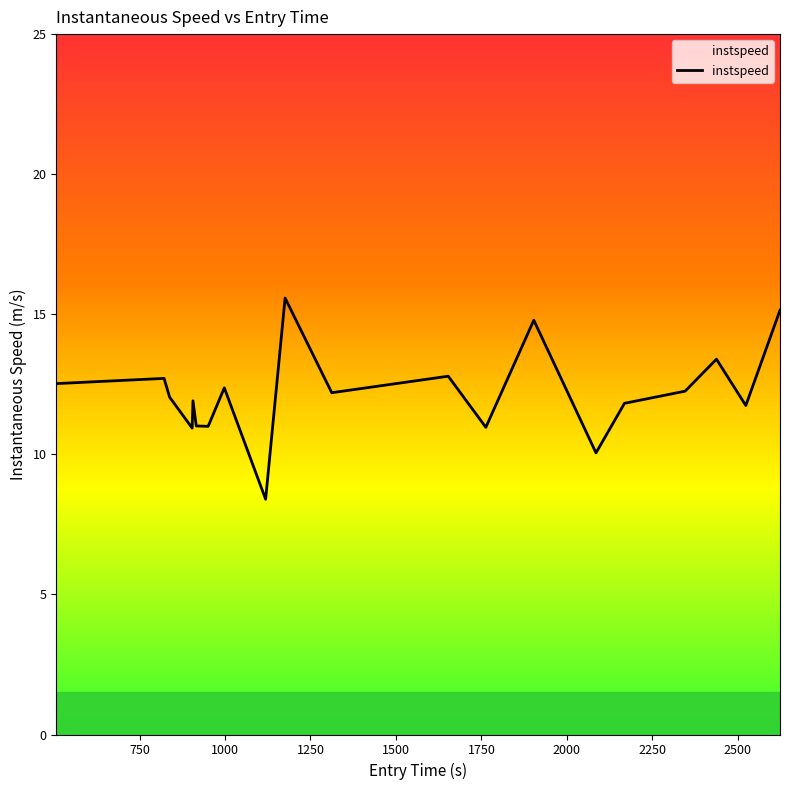

What is the greatest value displayed?

15.6